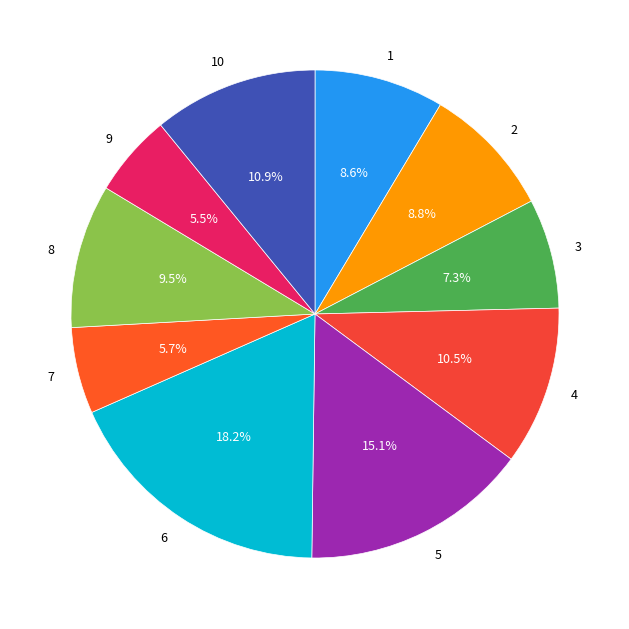

True or false: 2 accounts for 1% of the total.

False